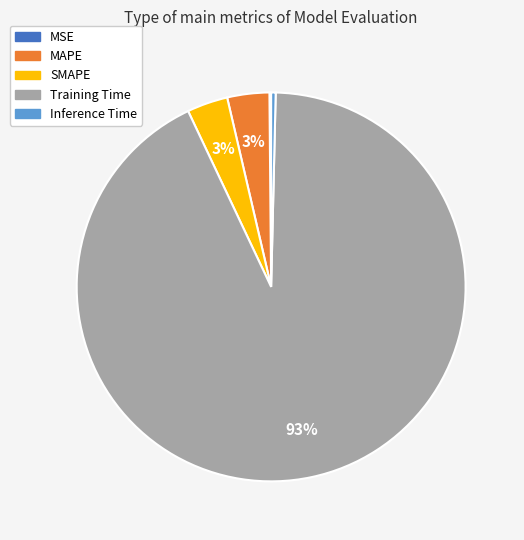

To the nearest percent, what is the average slice percentage?

20%